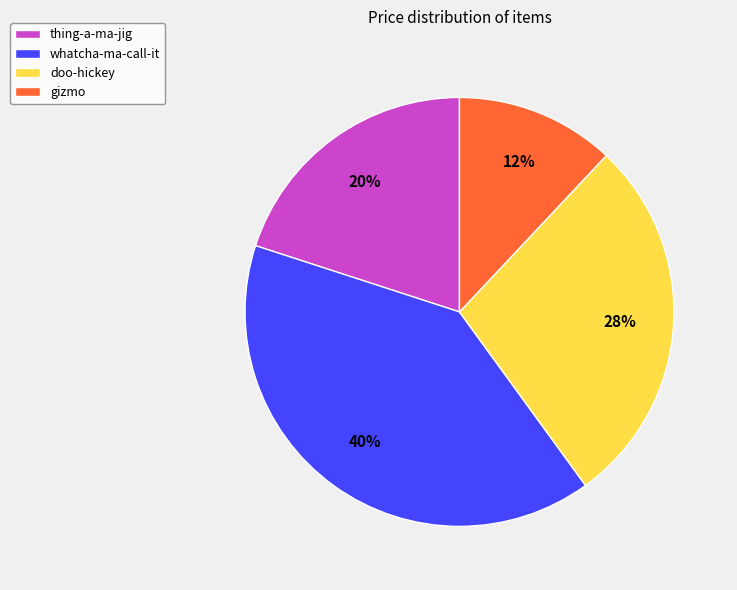

How many segments does this pie chart have?

4